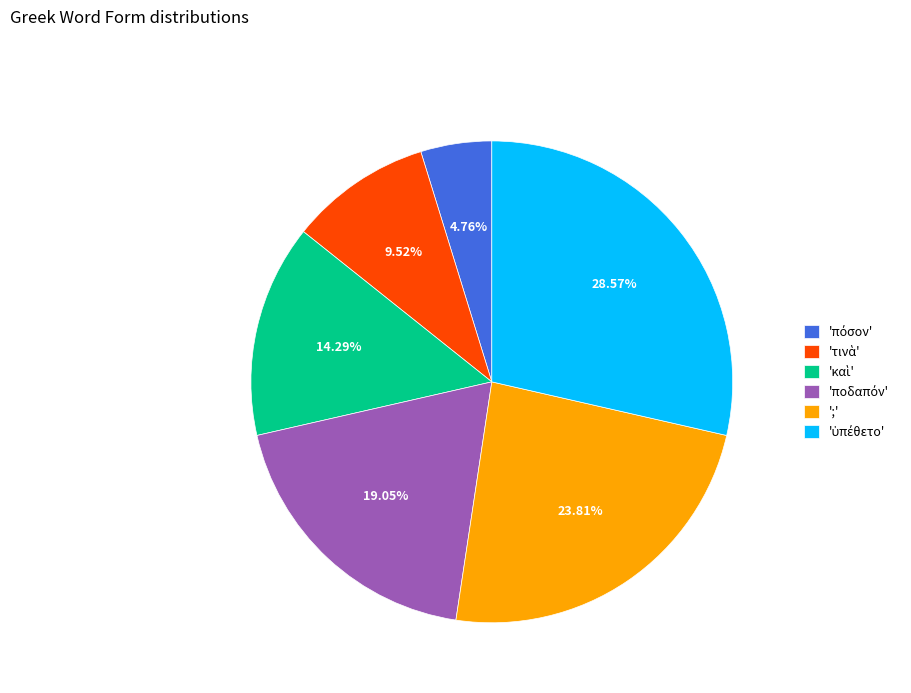

Is there a majority slice in this chart?

No